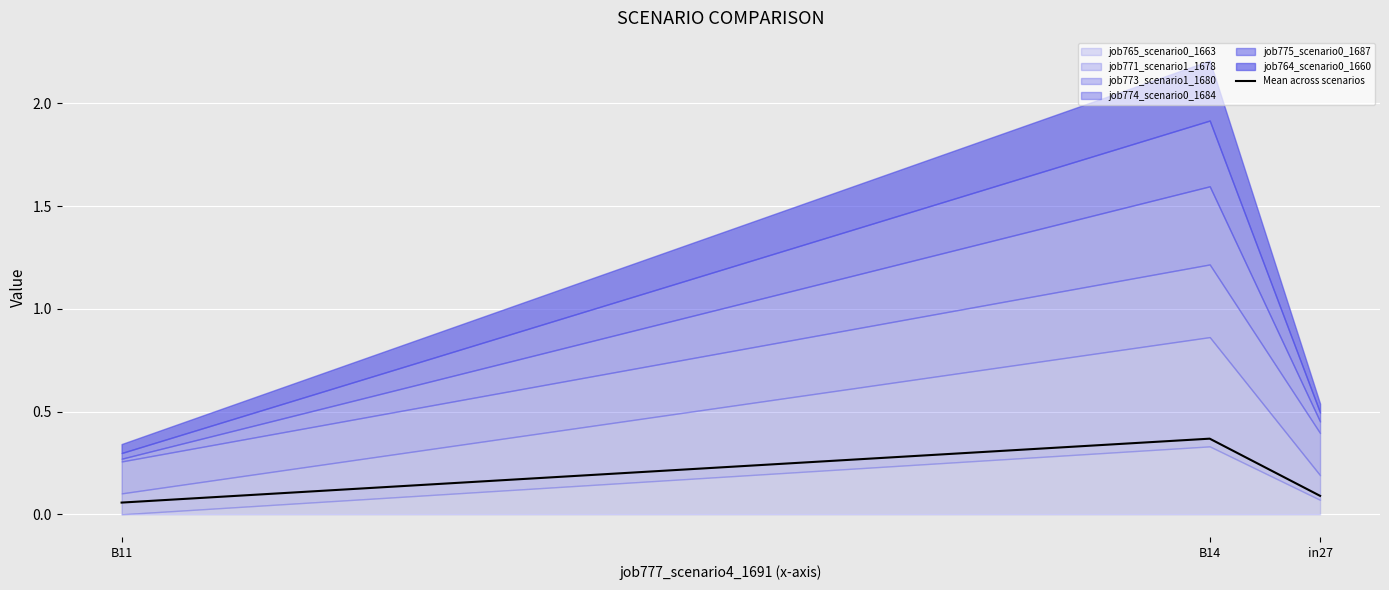

Rank the categories by value from lowest to highest.

B11, in27, B14